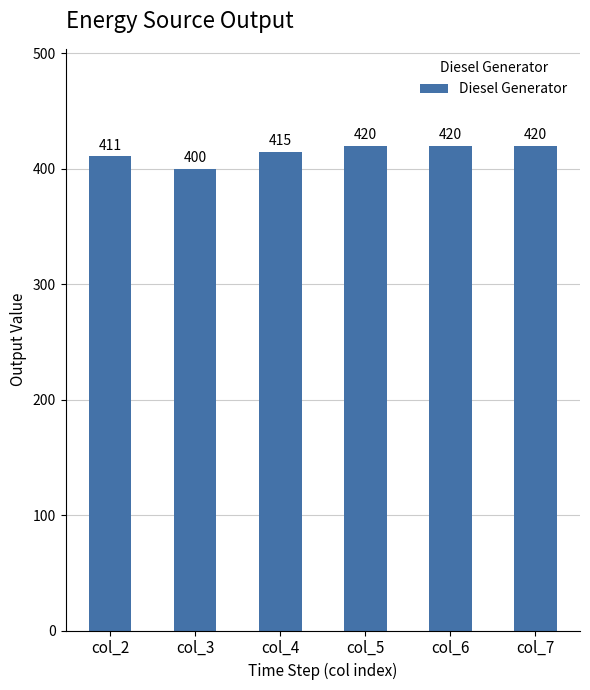

What is the difference between the values at col_6 and col_2?

9